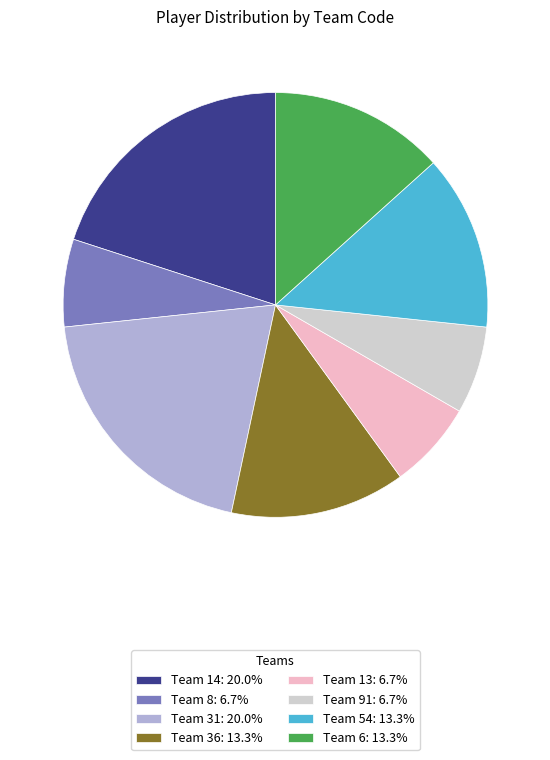

Is the sum of Team 6: 13.3% and Team 91: 6.7% greater than half?

No